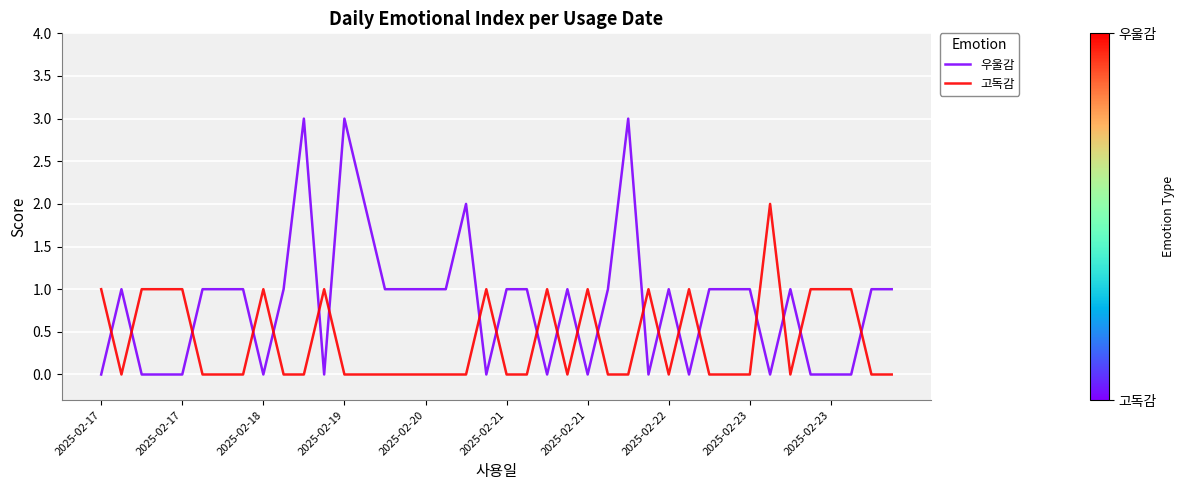

Does the chart have visible grid lines?

Yes